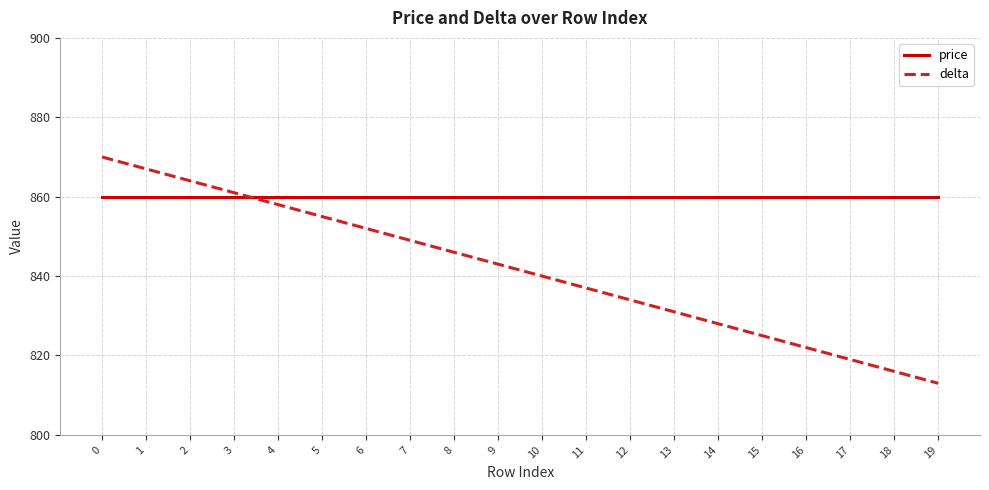

What is the maximum value for delta?

870